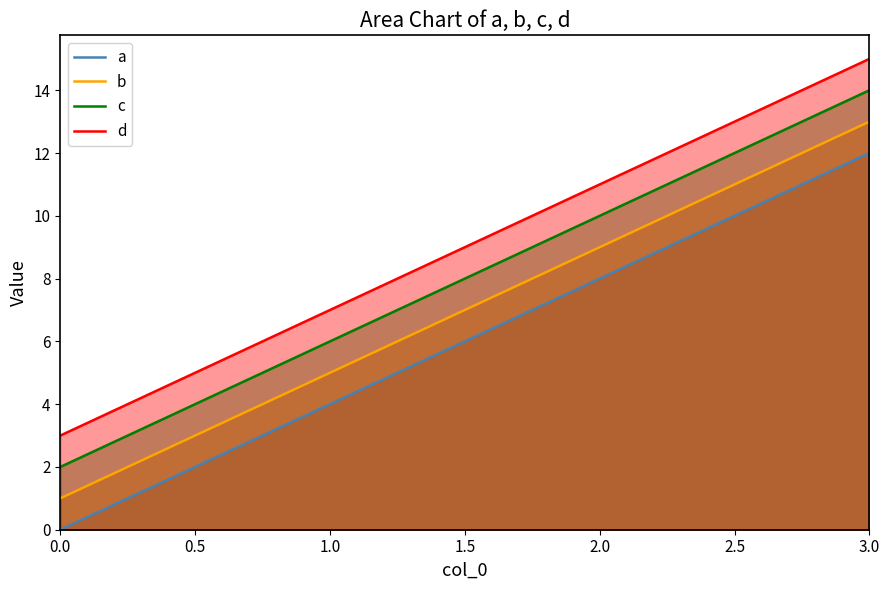

True or false: b and d cross at least once.

False